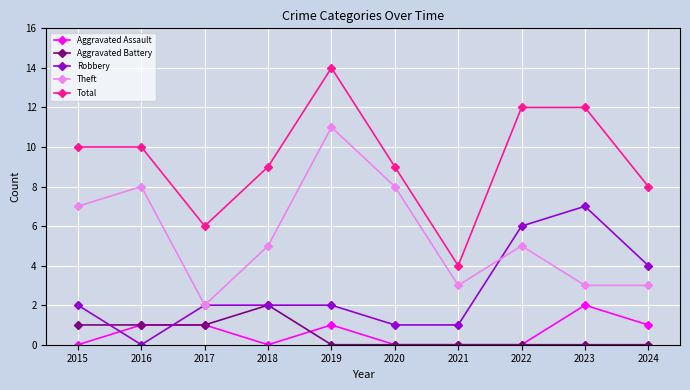

Is it true that Robbery equals 0 at 2021?

False